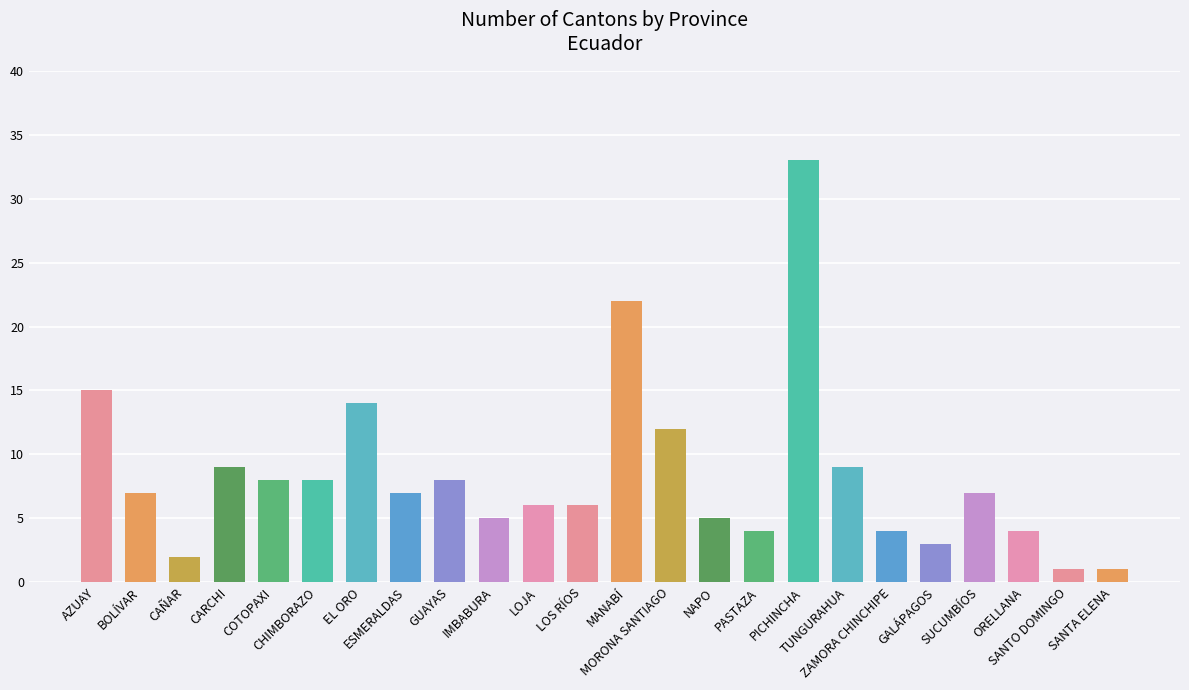

How many bars are there in total?

24